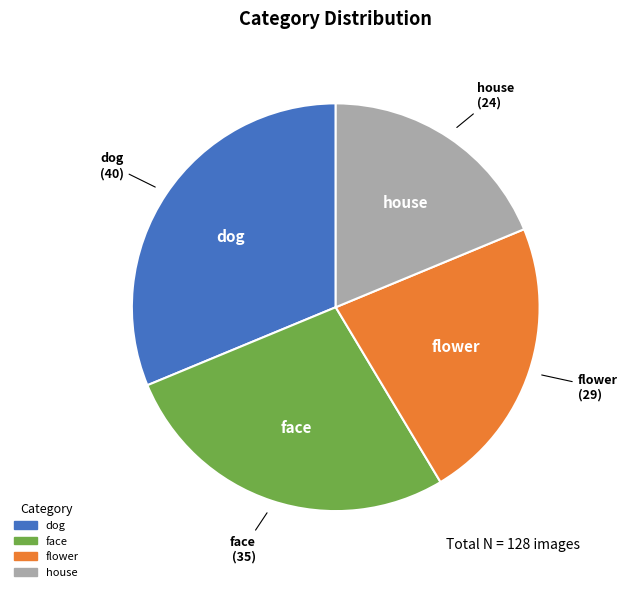

What is the largest slice in the pie chart?

dog